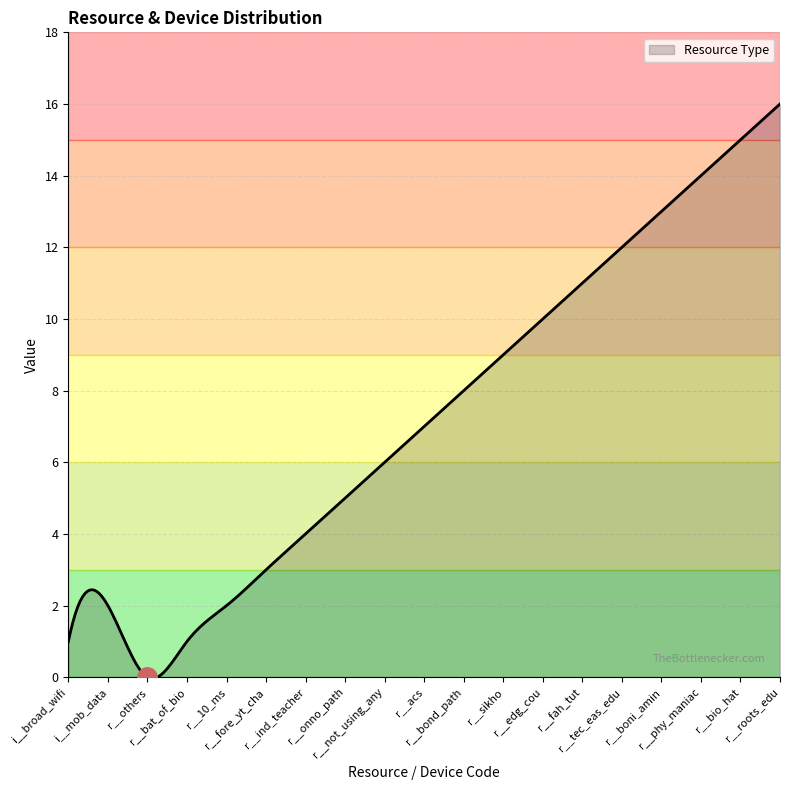

What is the maximum value shown in the chart?

16.0